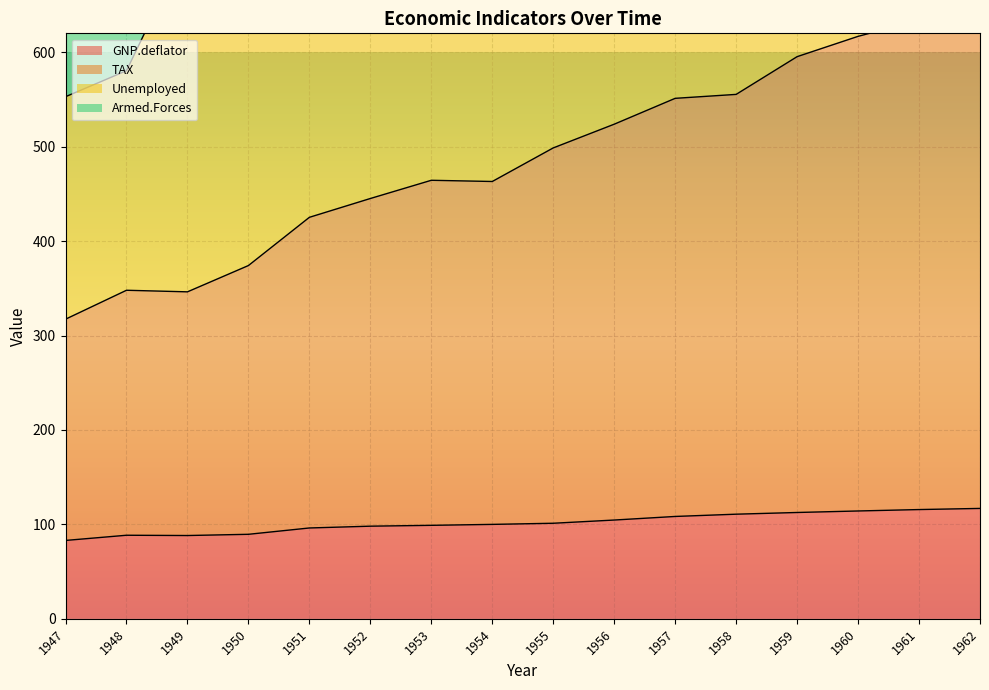

Where is the first local minimum for GNP.deflator?

1949